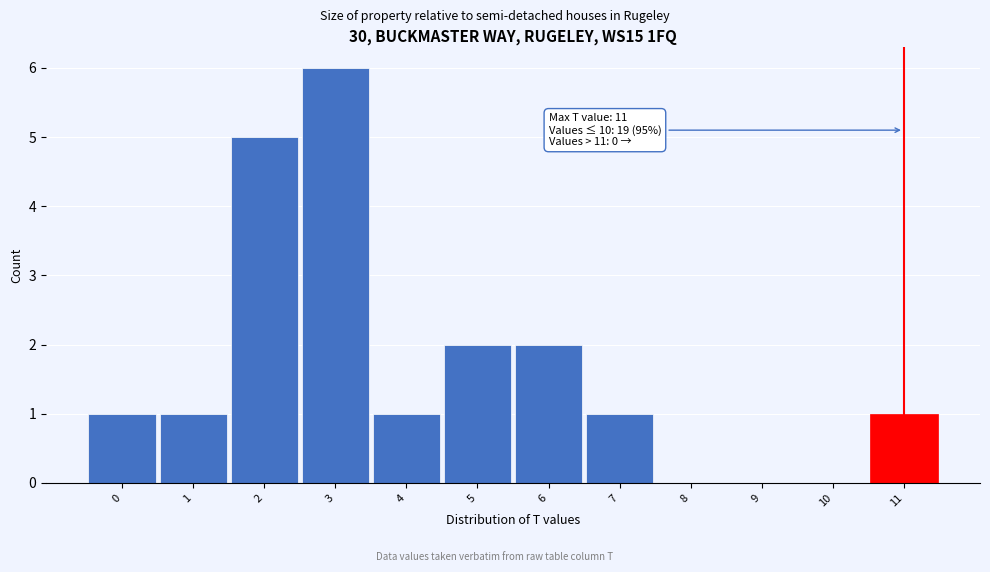

Over which range of the x-axis is the bar tallest?

2.5 to 3.5